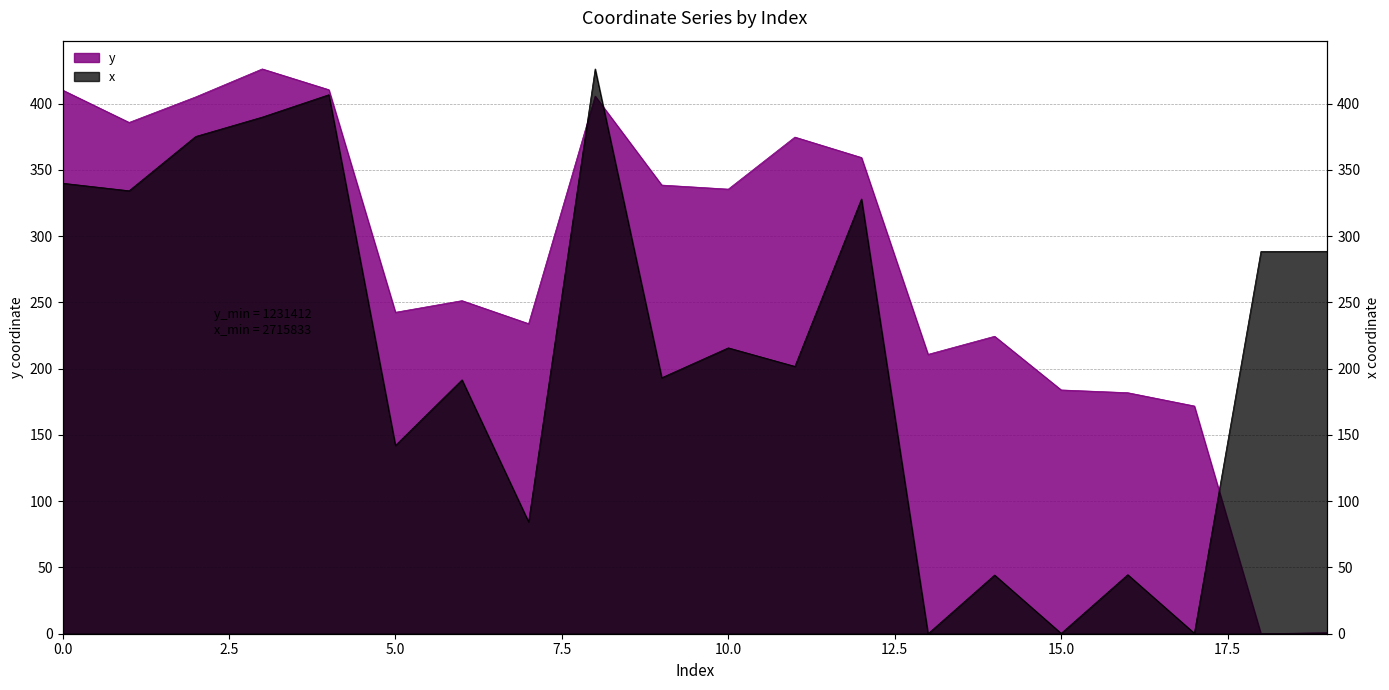

Between which two adjacent categories do x and y first intersect?

7 and 8